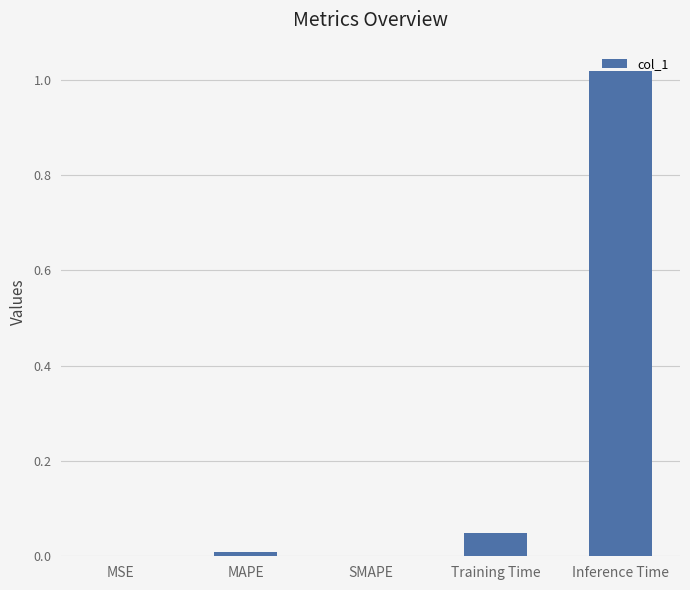

Are the bars horizontal?

No